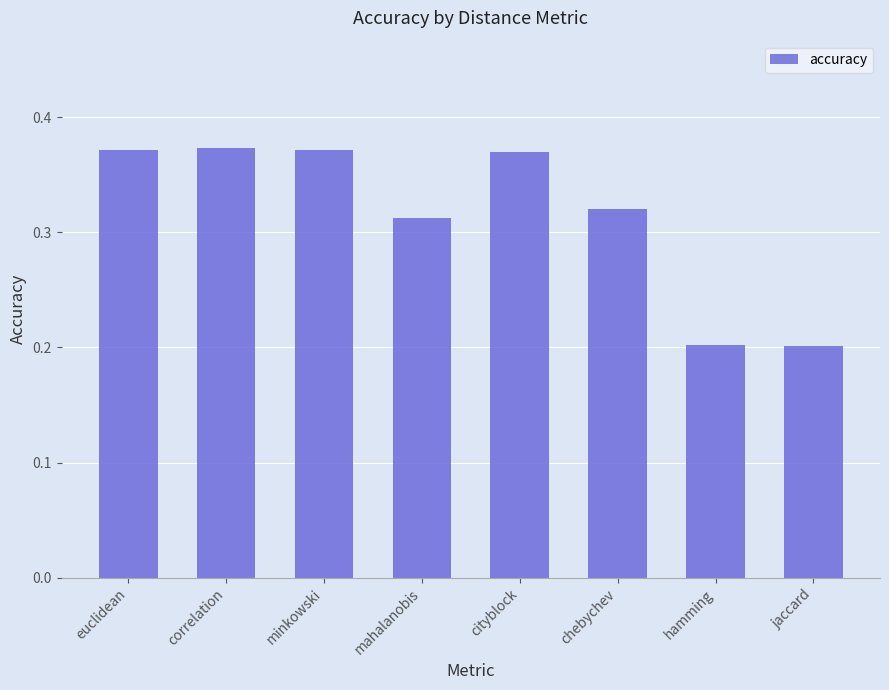

True or false: the data shows 0.6 at euclidean.

False